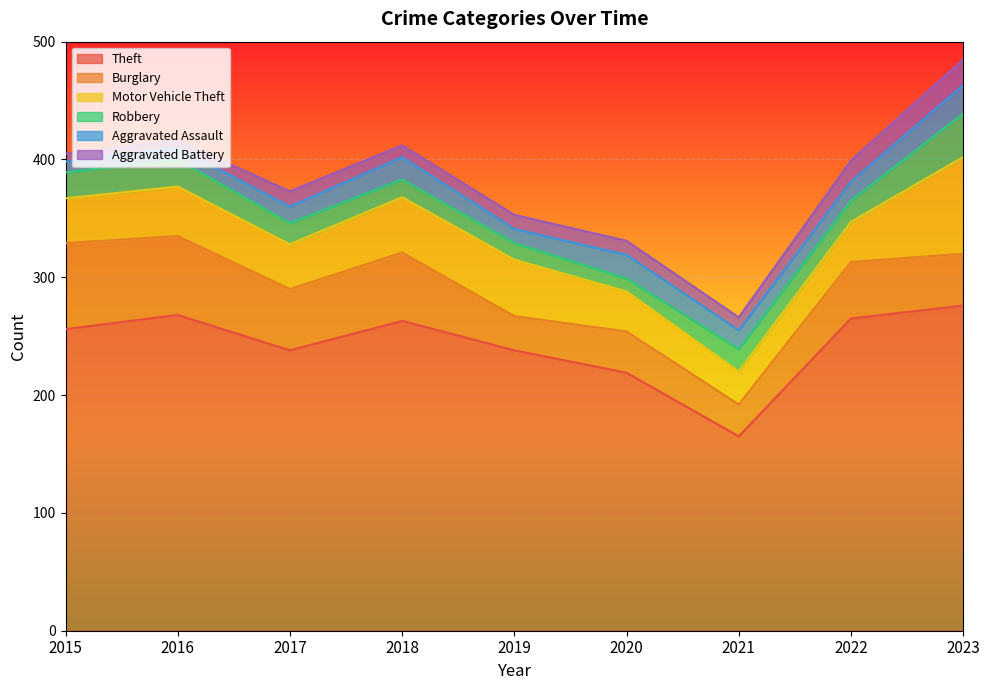

What is the spread (max minus min) of values at 2022?

249